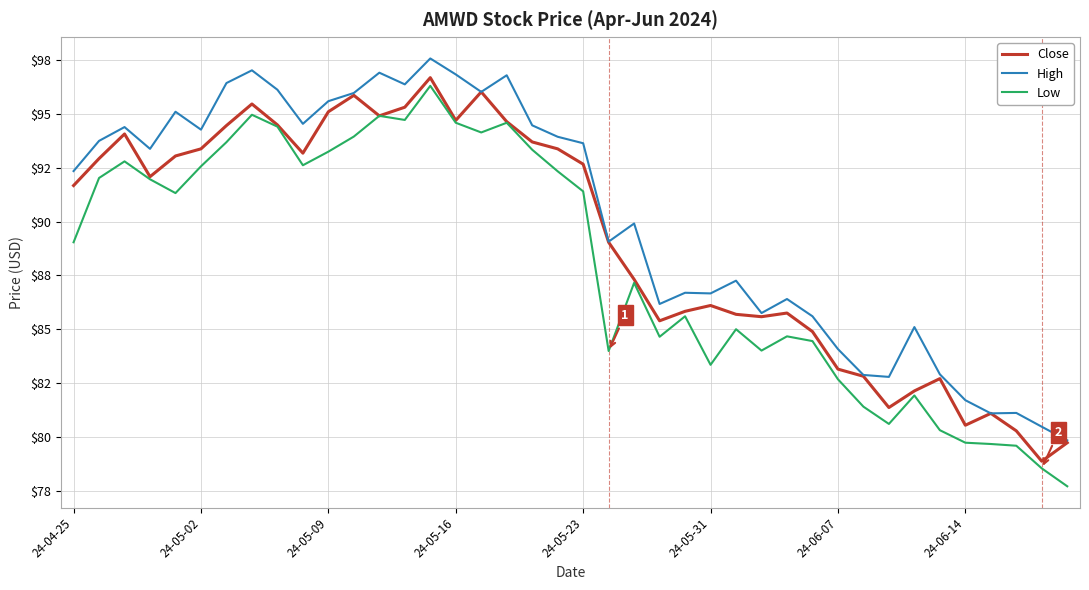

What are all the series names shown in the legend?

Close, High, Low